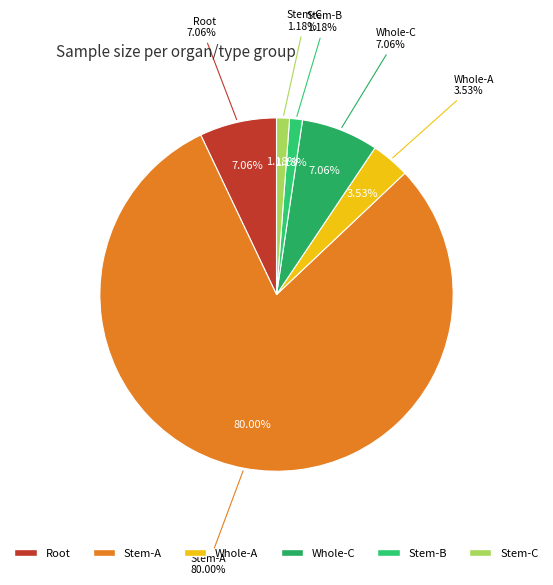

To the nearest percent, what is the combined percentage of Stem-B and Stem-C?

2%